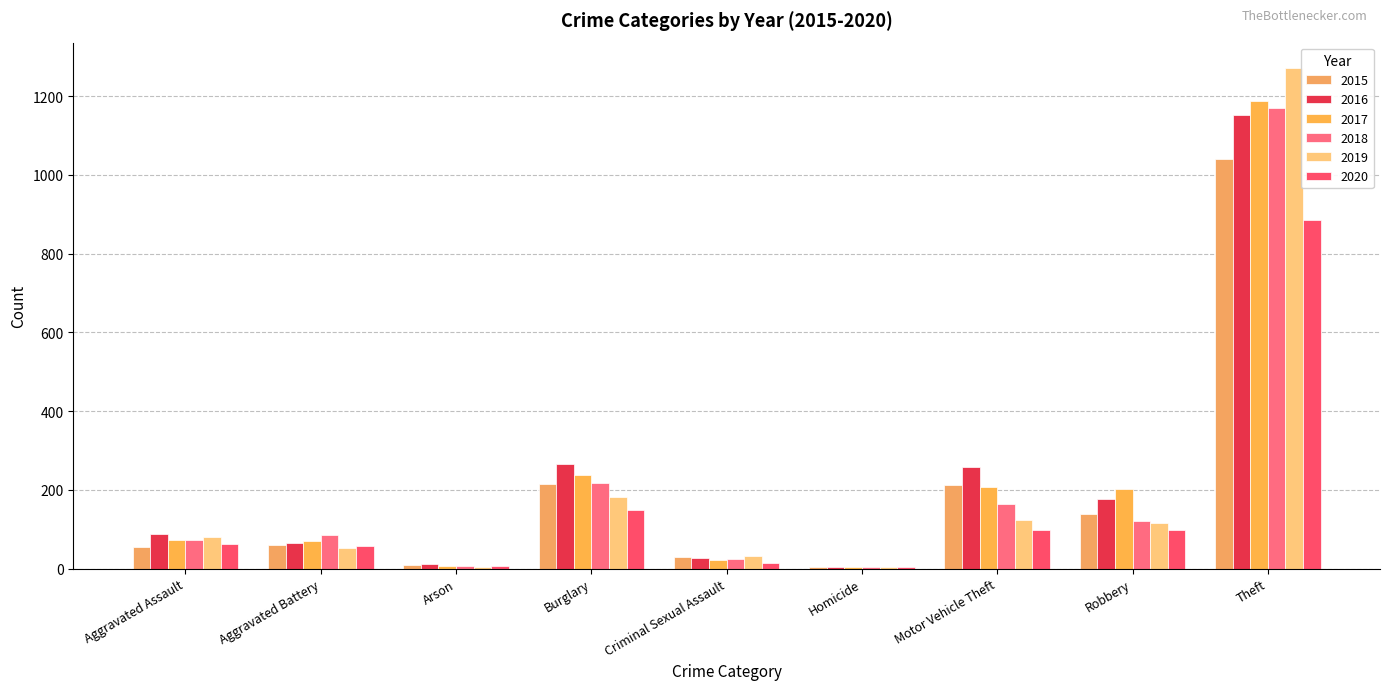

What is the total value across all series at Robbery?

853